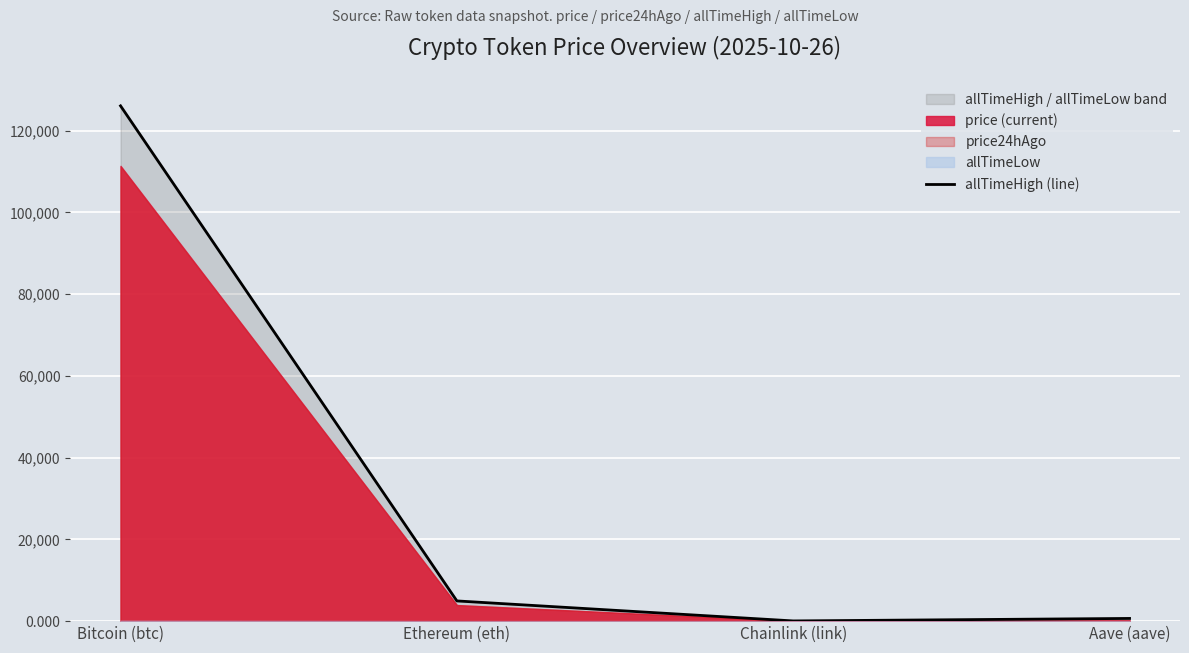

What is the smallest value displayed?

52.7